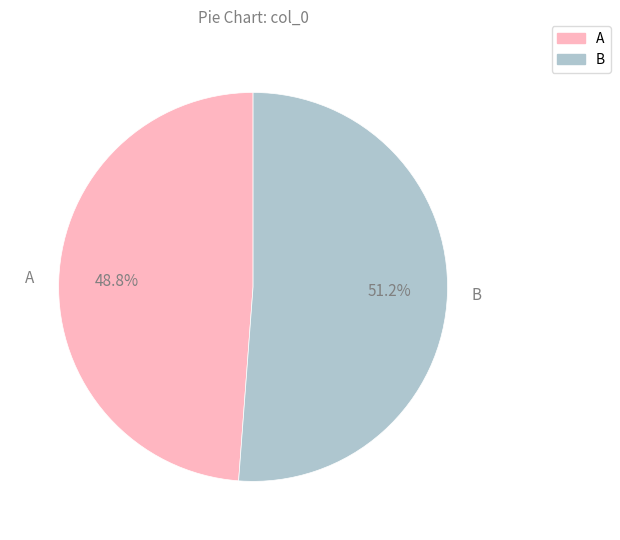

Does any single category account for the majority?

Yes